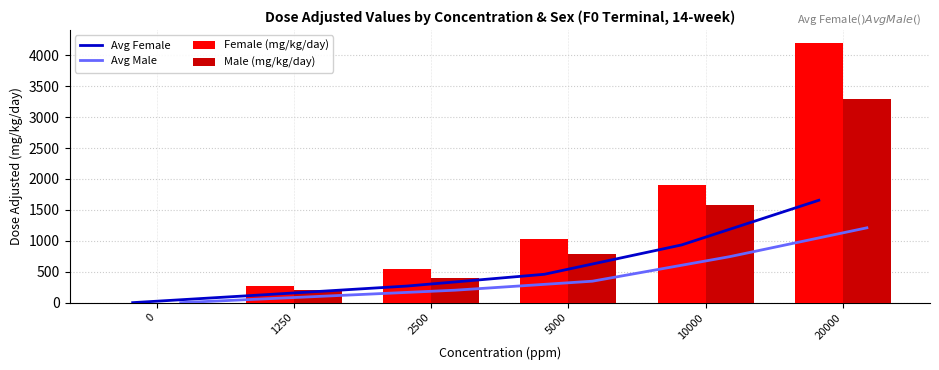

Reading right to left, extract all data points from this chart.

Avg Female: 1655.2	933.0	458.5	268.3	133.0	0.0
Avg Male: 1209.7	743.3	346.7	201.3	100.0	0.0
Female (mg/kg/day): 4199.0	1898.0	1029.0	539.0	266.0	0.0
Male (mg/kg/day): 3285.0	1583.0	786.0	404.0	200.0	0.0